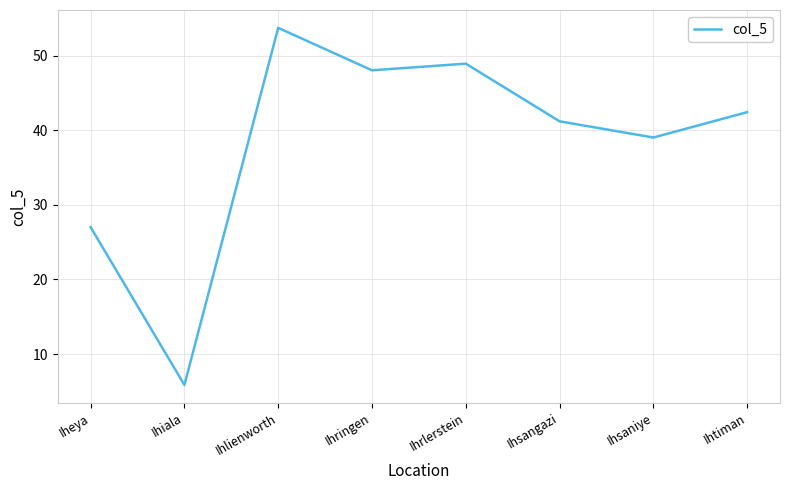

What is the smallest value displayed?

5.9